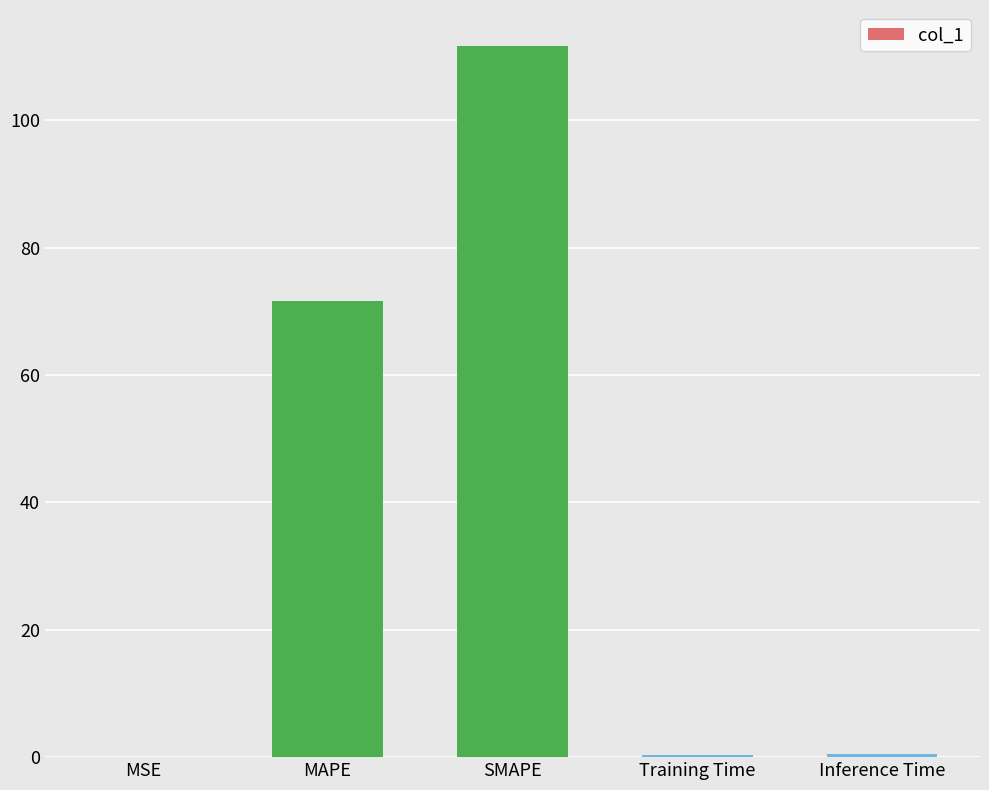

Which has a higher value, MSE or SMAPE?

SMAPE